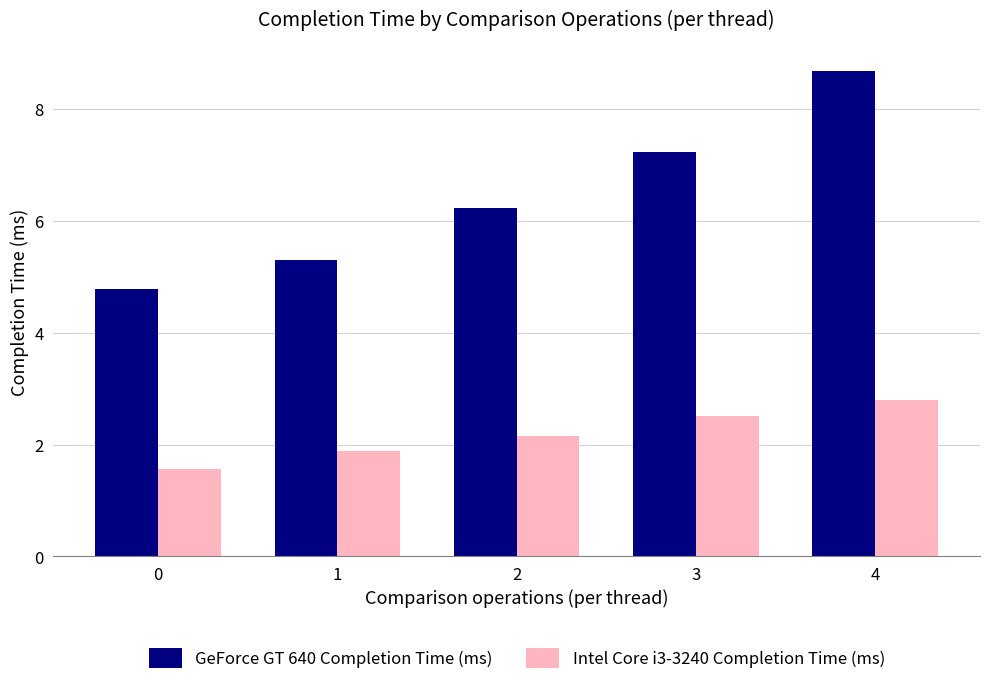

The Intel Core i3-3240 Completion Time (ms) series shows 4.4 at 4. True or false?

False